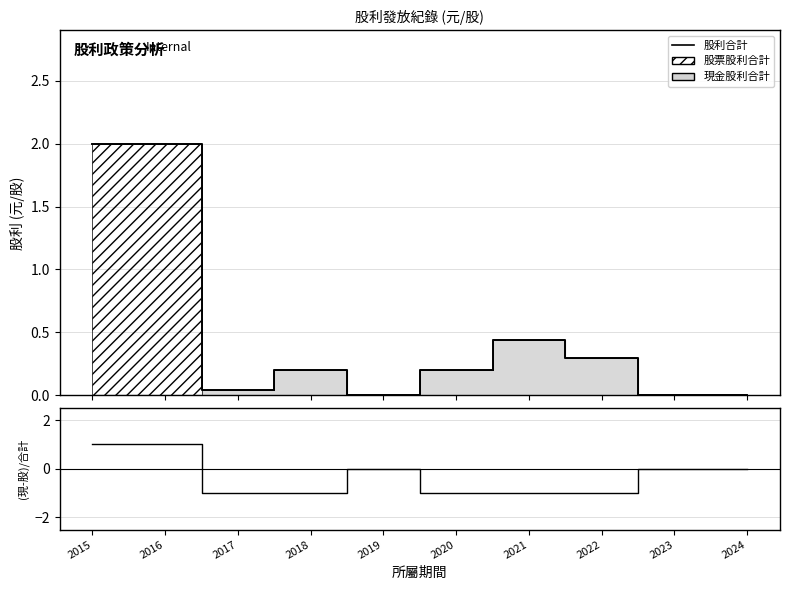

What is the sum of all 股利合計 values?

5.2